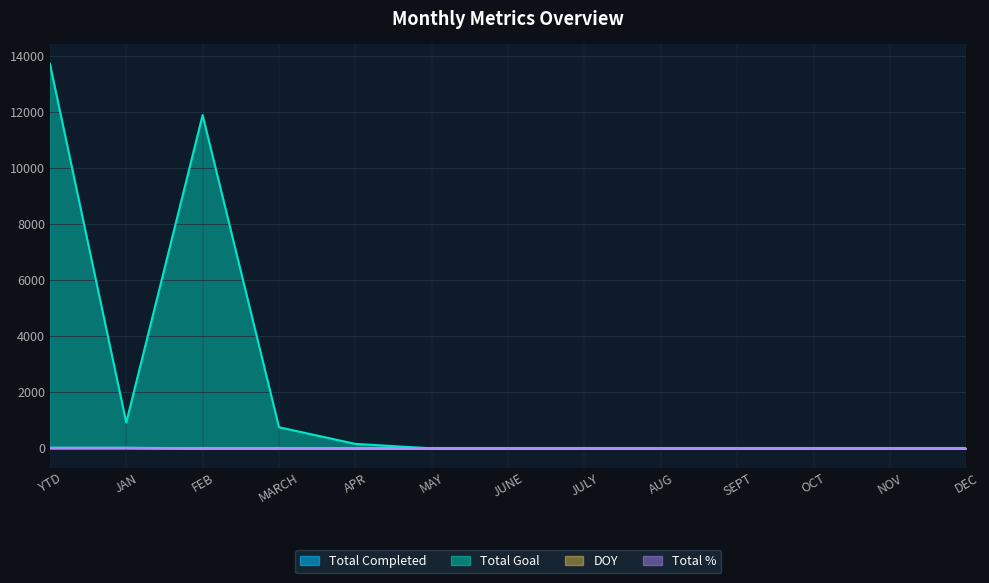

At which category does the chart reach its minimum across all series?

FEB